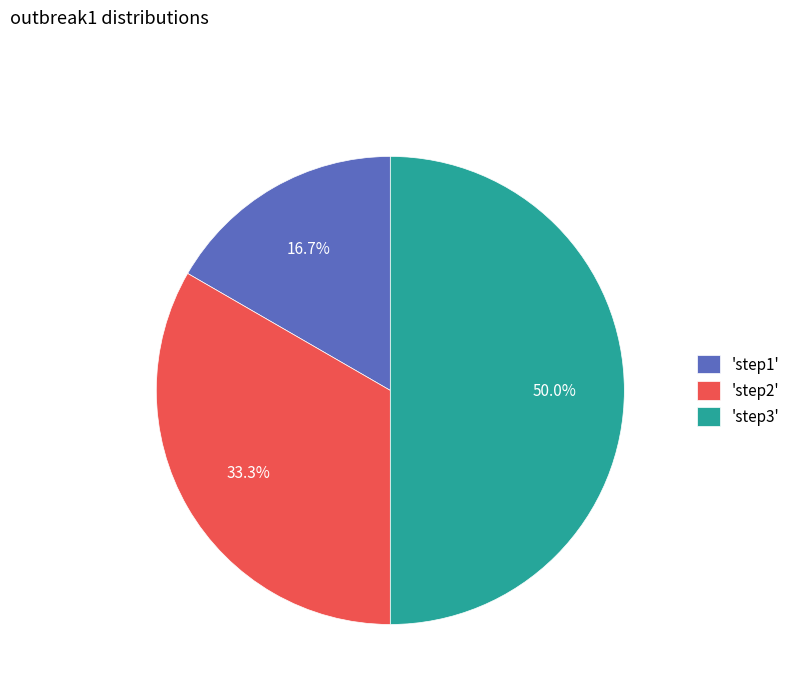

What portion of the pie excludes 'step1'?

83.3%